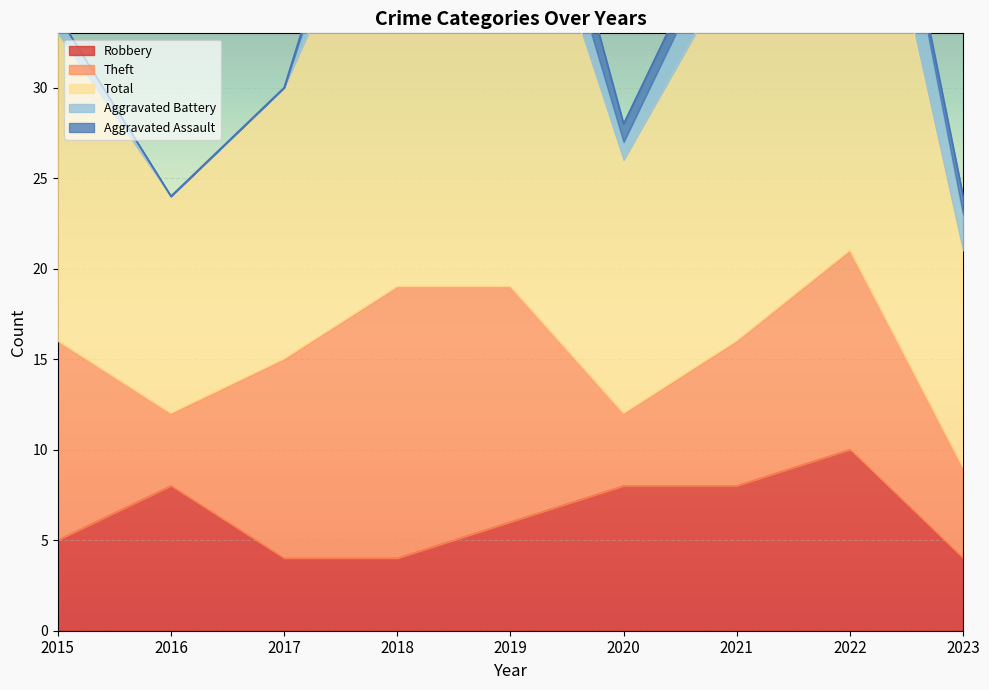

Which series has the largest total across all categories?

Total